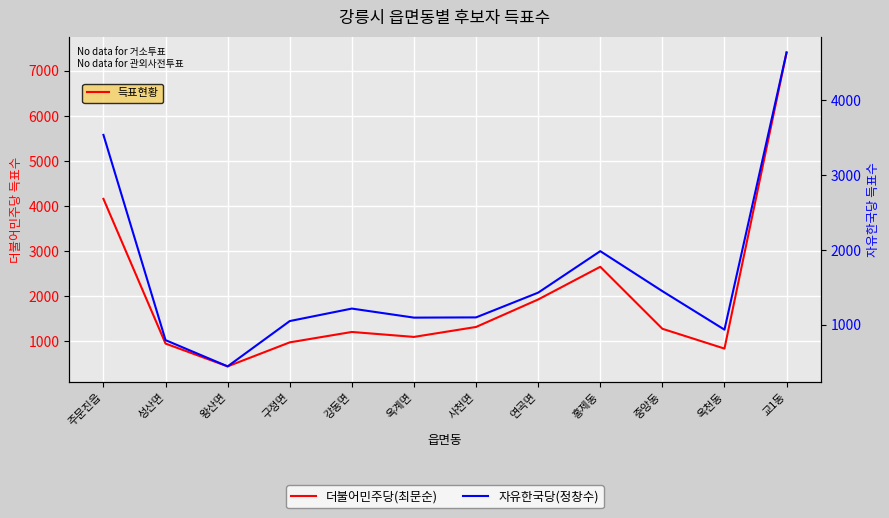

Where is 자유한국당(정창수) nearest to the value 2543?

홍제동